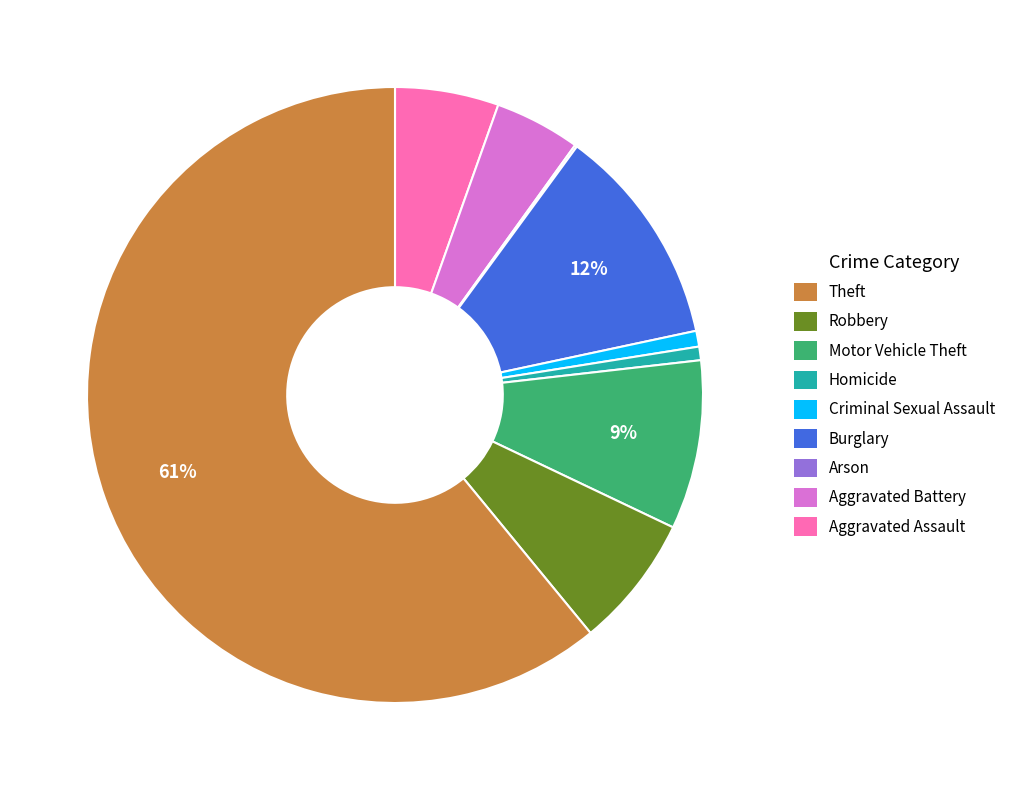

Does any single category account for the majority?

Yes